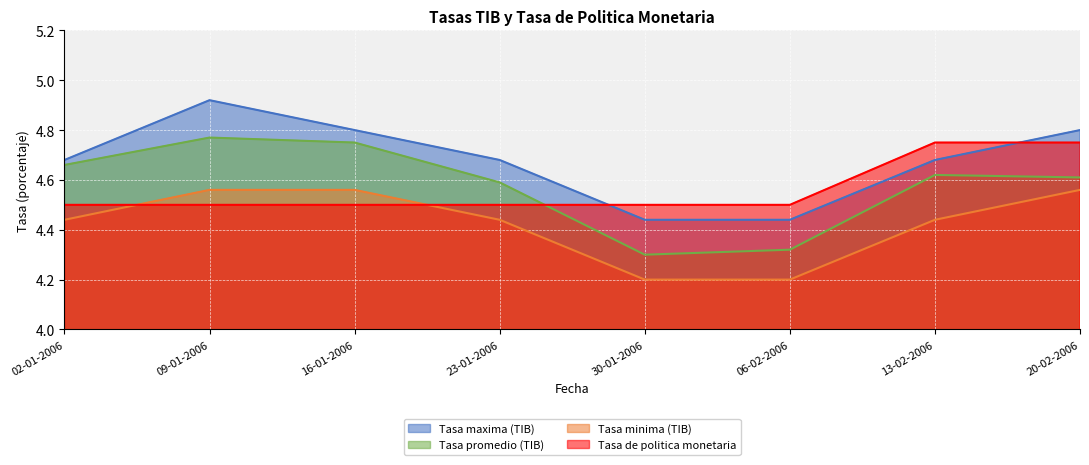

How many Tasa promedio (TIB) values are between 4 and 5?

8